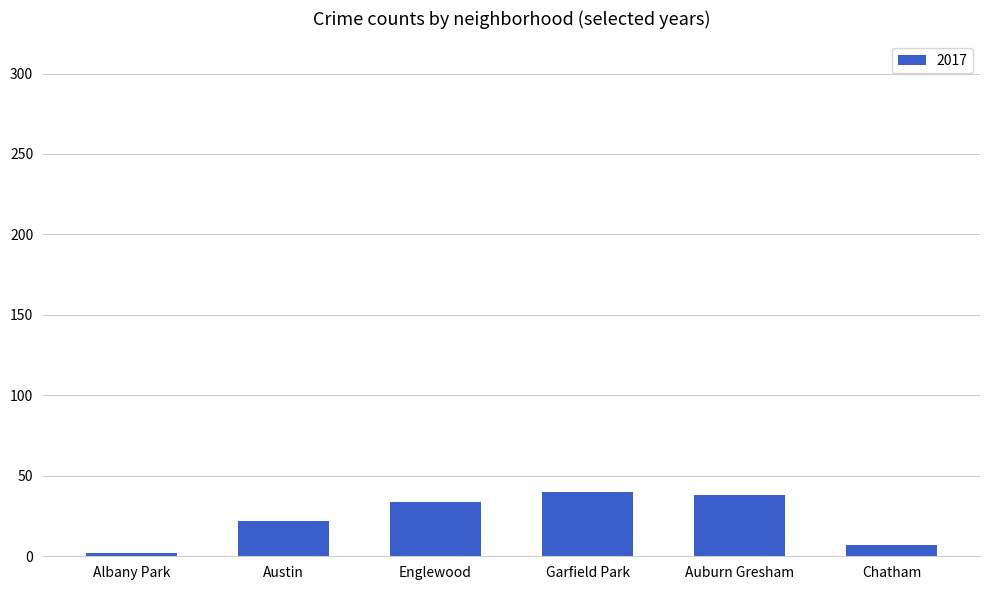

How many categories are shown in the chart?

6